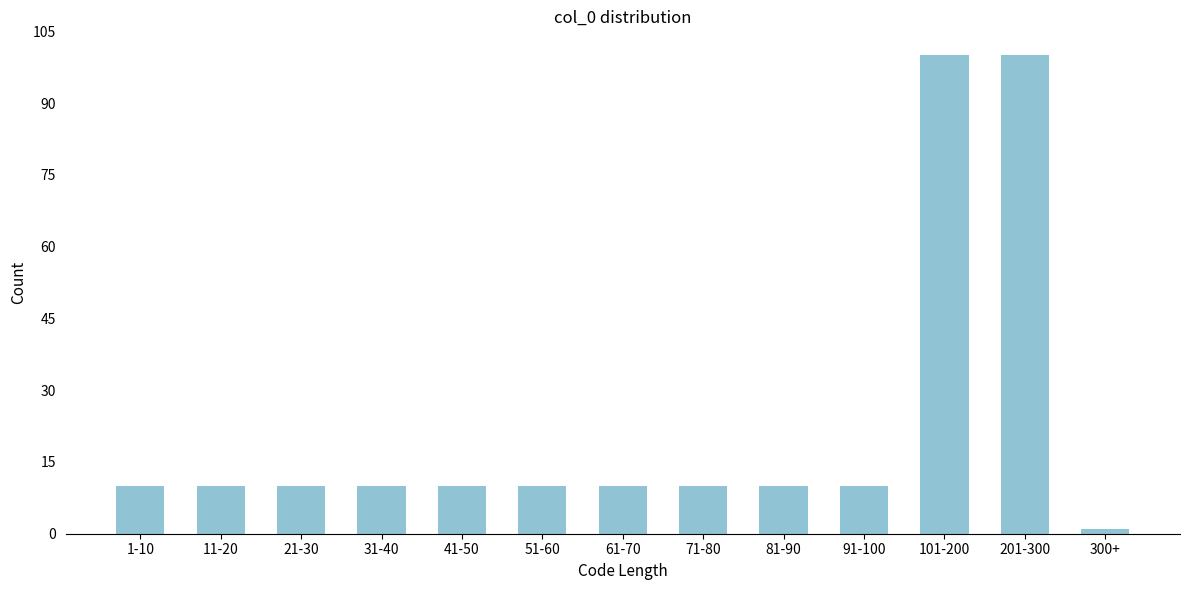

Reading right to left, transcribe all the data shown in this chart.

1	100	100	10	10	10	10	10	10	10	10	10	10